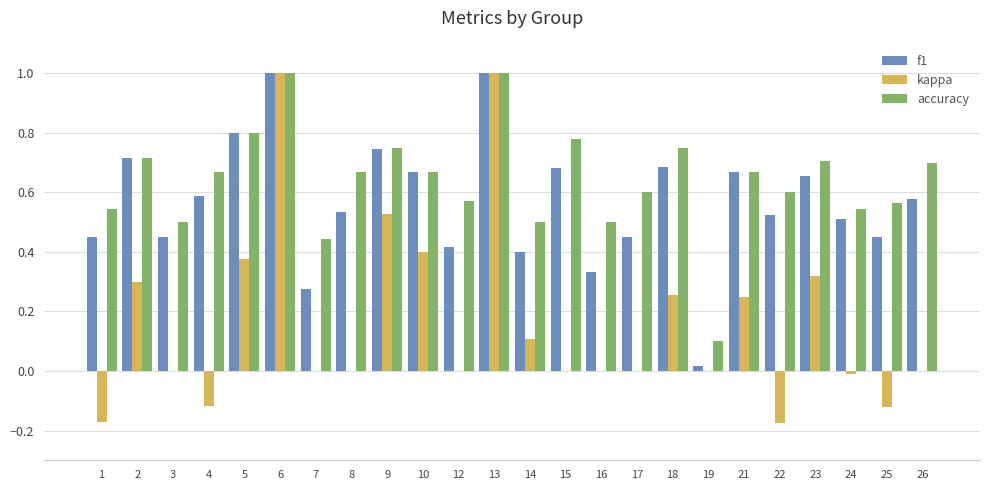

What is the maximum value shown in the chart?

1.0